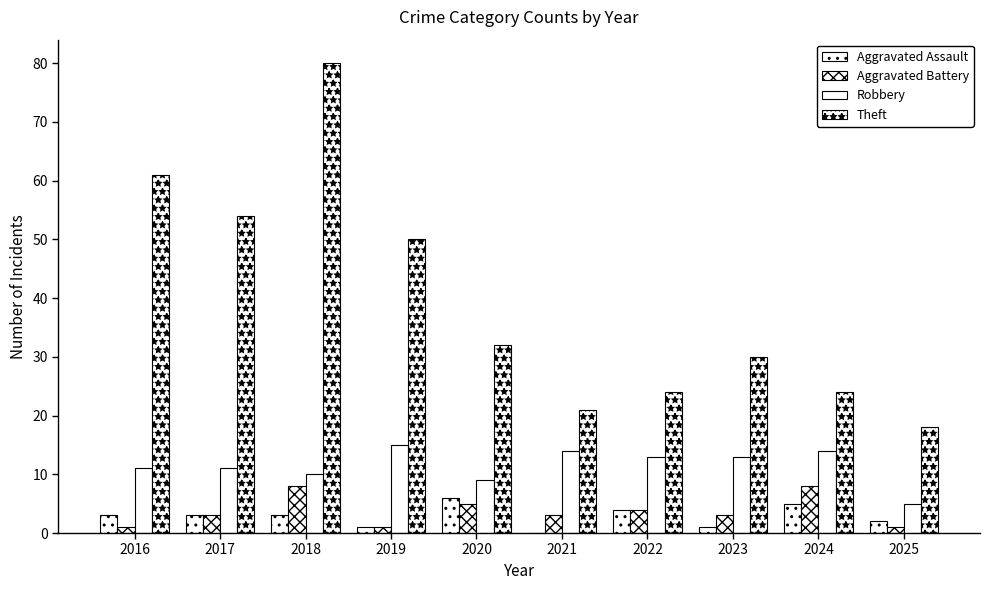

What is the lowest value of the Robbery series?

5